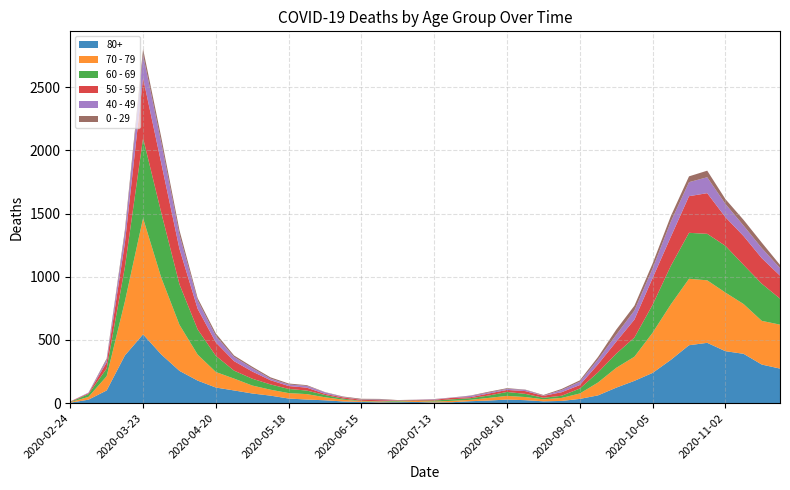

Reading left to right, what are all the values shown in this chart?

80+: 3	27	100	377	544	385	255	178	123	100	76	59	36	28	22	13	9	6	7	9	5	7	15	20	28	23	14	17	33	61	122	176	239	342	458	477	411	390	305	273
70 - 79: 4	22	113	427	920	608	365	206	123	94	63	47	43	43	24	14	6	5	5	8	7	11	11	21	29	25	16	24	43	102	157	191	318	439	526	495	464	394	346	348
60 - 69: 2	22	61	272	634	514	320	199	128	63	54	42	33	28	18	8	3	3	6	3	8	12	13	19	31	25	12	17	39	80	112	152	221	305	364	368	370	310	294	206
50 - 59: 3	7	48	190	475	392	281	163	106	75	57	33	23	23	9	10	8	9	3	5	6	12	8	16	16	22	15	28	28	64	95	142	212	230	290	322	227	228	202	182
40 - 49: 0	5	21	79	183	163	111	66	51	33	27	13	12	14	12	3	2	5	1	1	4	2	10	8	8	10	2	17	26	38	55	72	76	120	111	126	105	83	80	60
0 - 29: 1	0	10	25	47	42	36	19	20	12	11	10	8	6	2	4	6	5	2	1	2	1	3	6	6	2	5	9	11	20	40	38	39	44	46	52	38	45	43	25